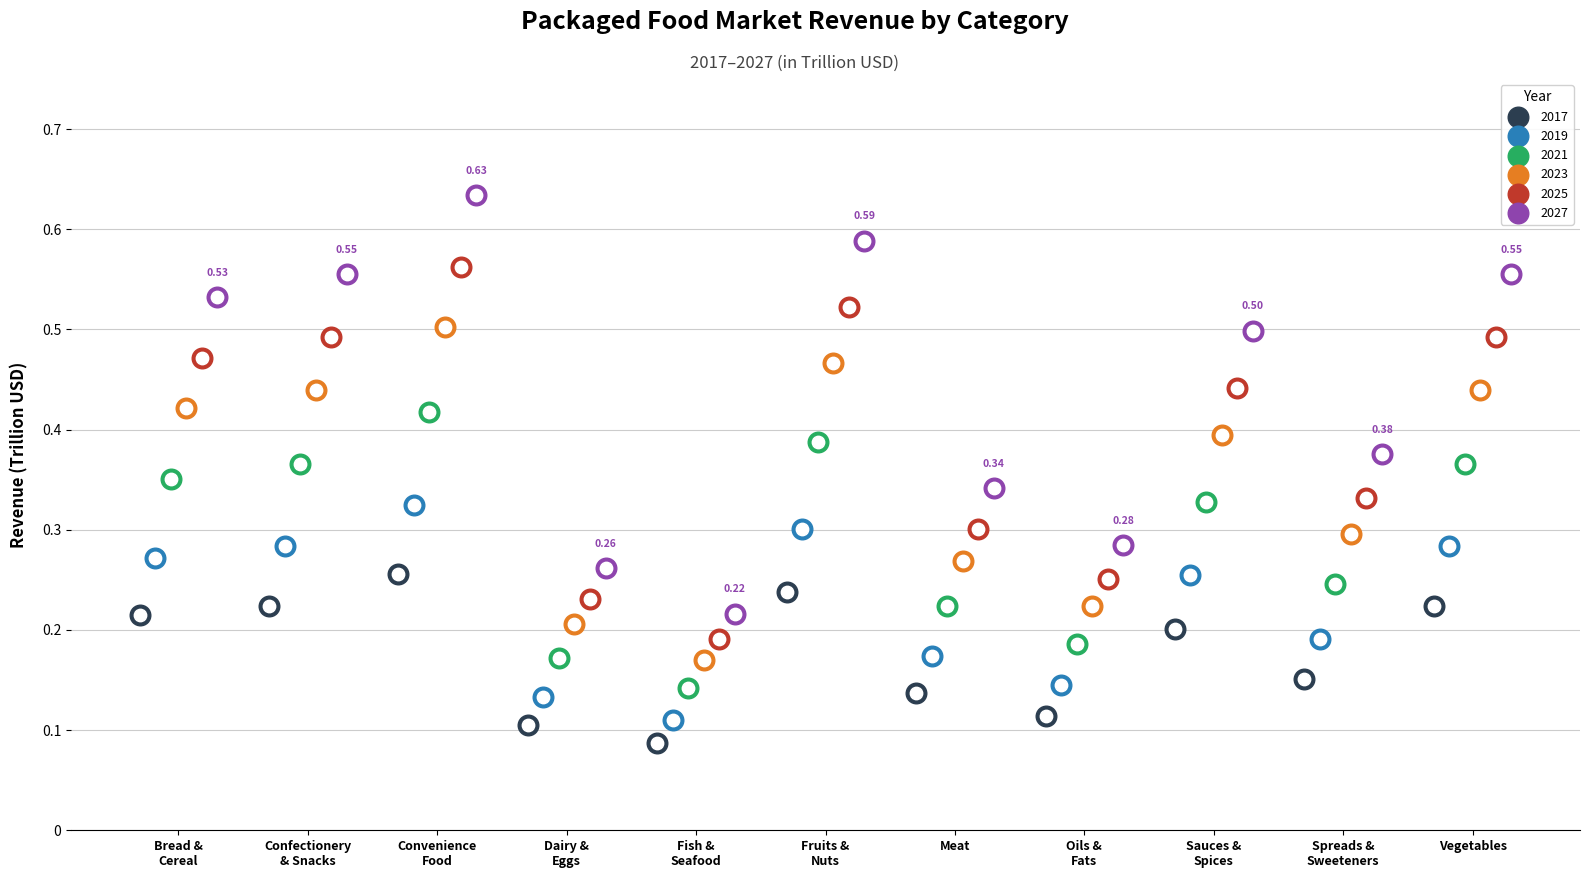

At how many categories does at least one series exceed 0?

11